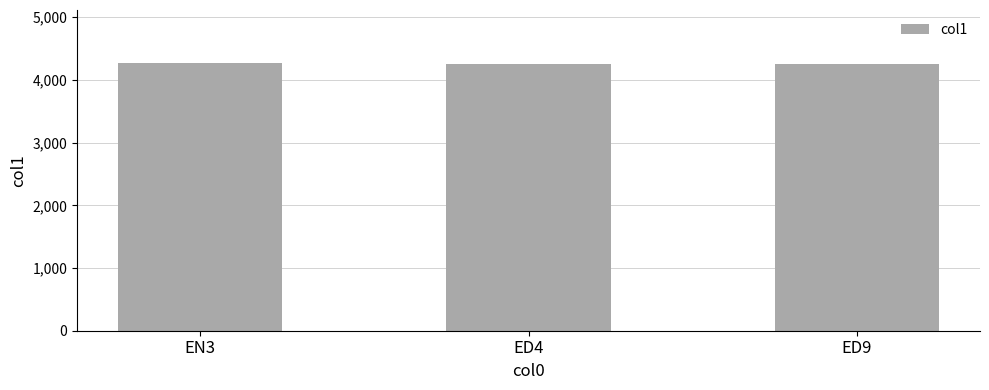

Count the values in the range 4253 to 4263.

3